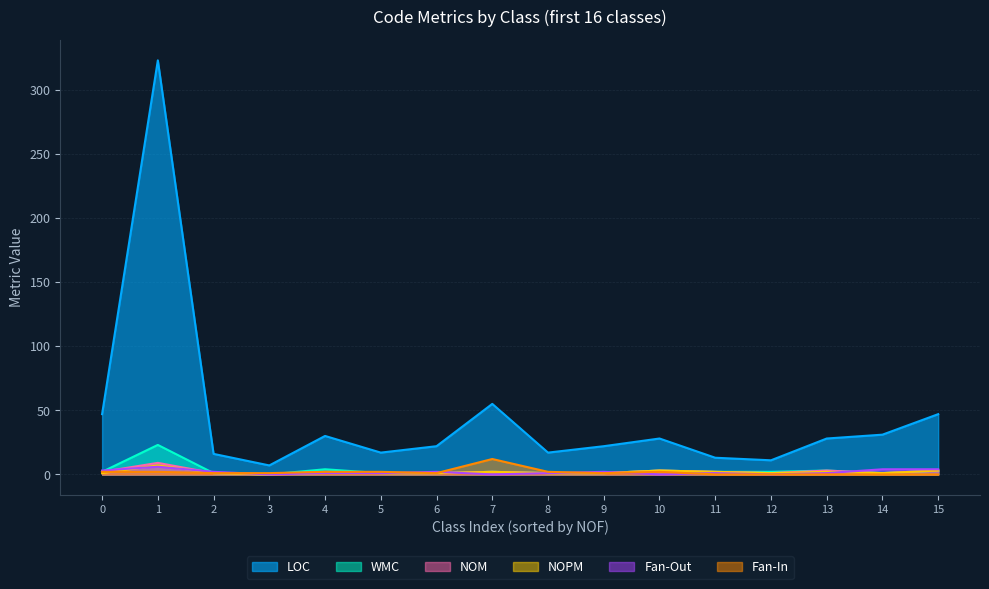

What is the sum of all Fan-Out values?

28